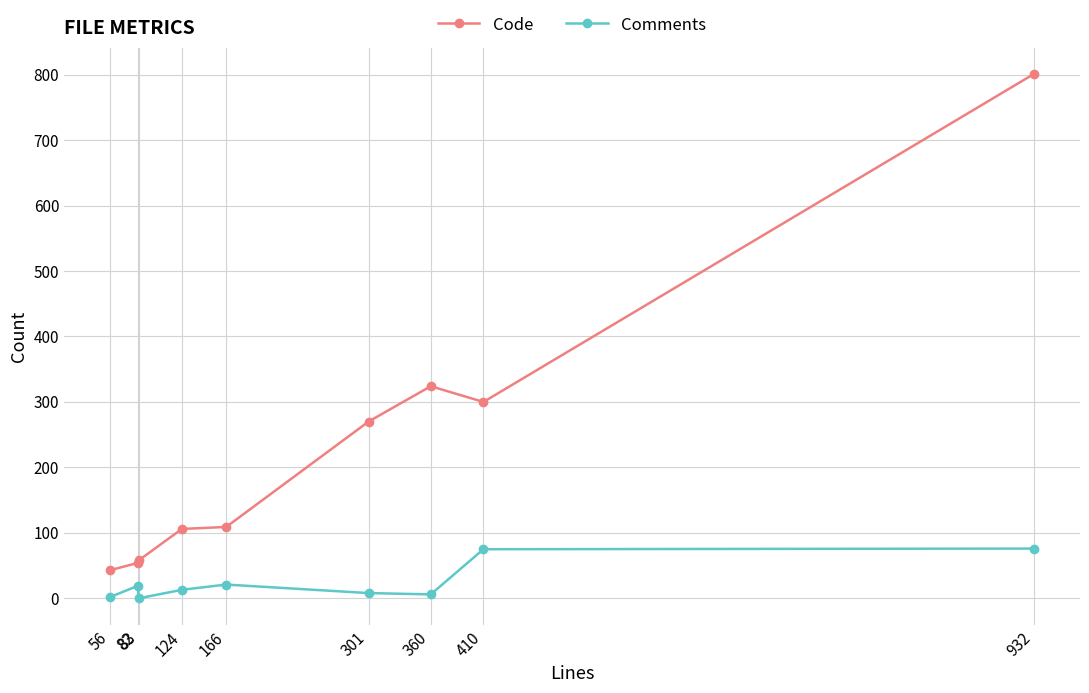

How many data points in Comments are less than 13?

4